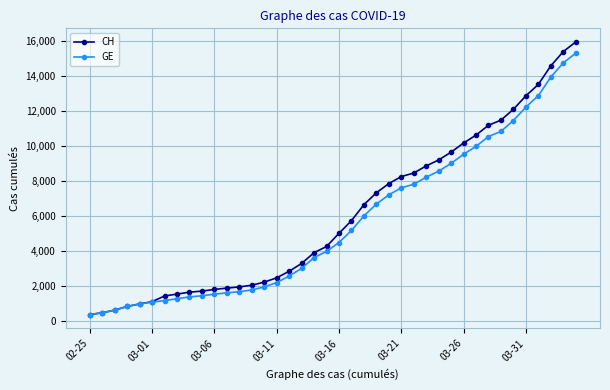

Which series has the largest total across all categories?

CH